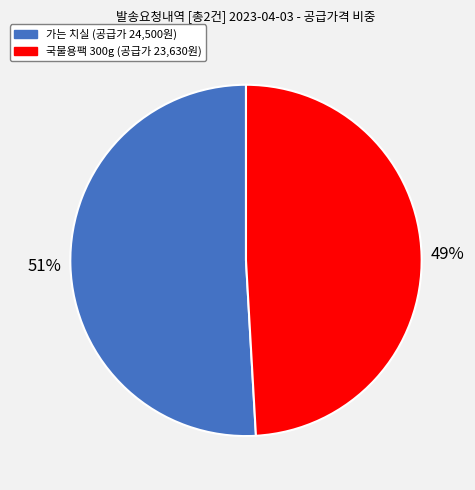

Is 가는 치실 the majority of the pie?

Yes